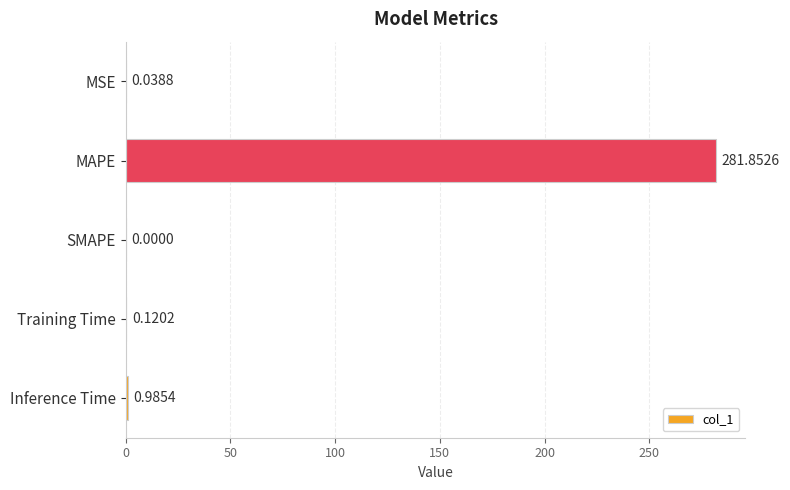

At which label is the value closest to 140?

Inference Time